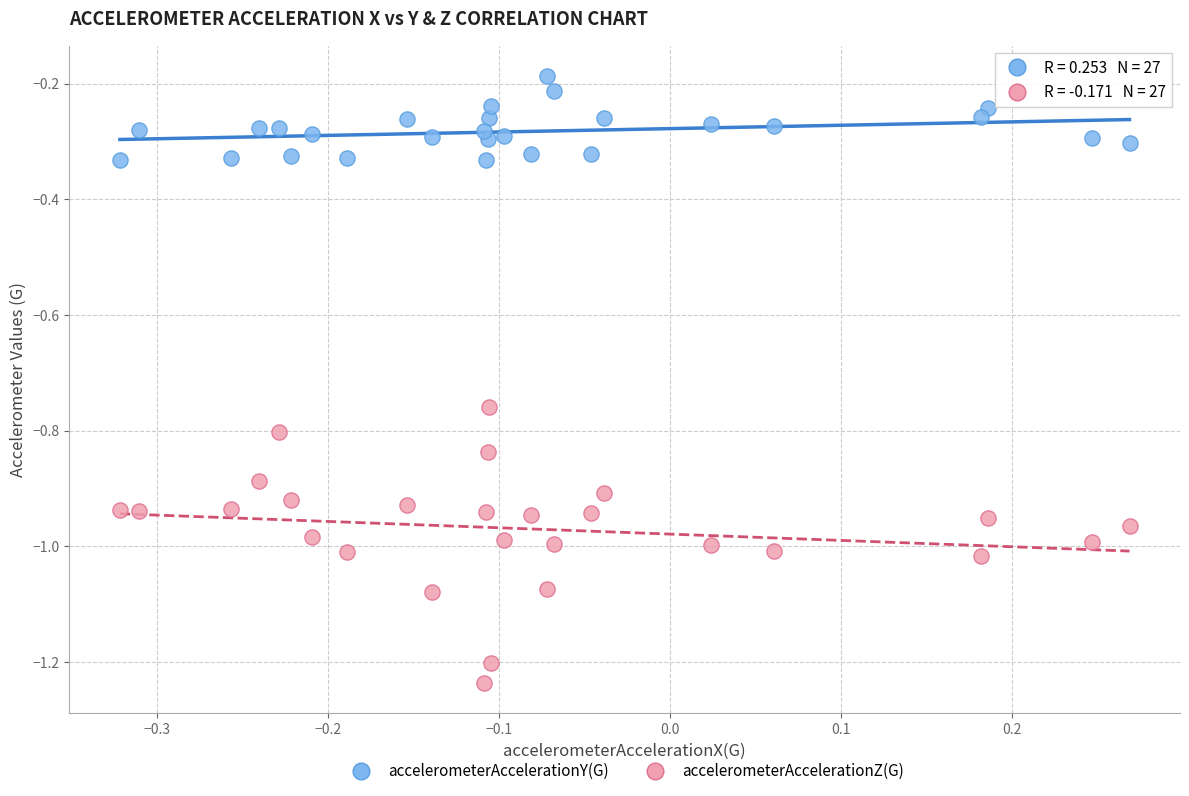

Across all data points, what is the range of Y values (max minus min)?

1.0